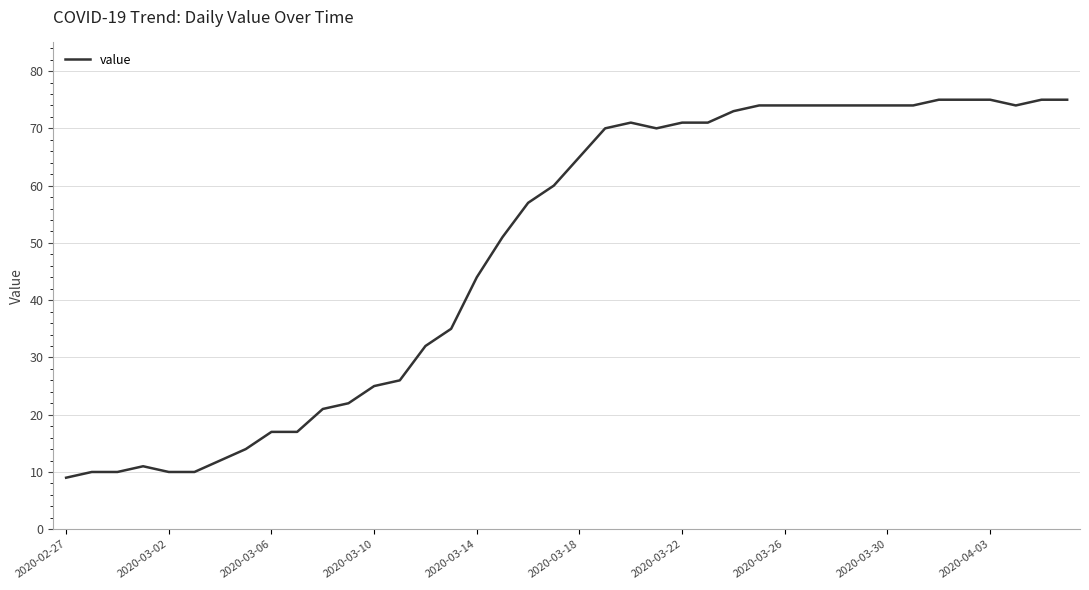

What is the maximum value shown in the chart?

75